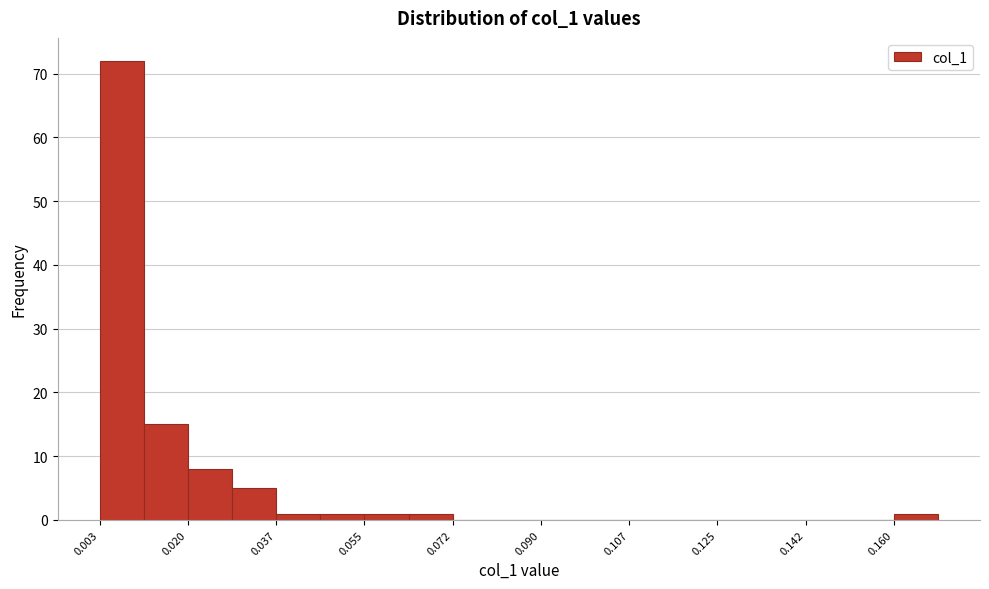

Reading left to right, list every bar in this chart as the range it spans on the x-axis followed by its height. Neither the bar edges nor the heights are printed on the chart, so give them approximately, as read against the axes.

0.002 to 0.012: 72
0.012 to 0.020: 15
0.020 to 0.028: 8
0.028 to 0.038: 5
0.038 to 0.046: 1
0.046 to 0.054: 1
0.054 to 0.064: 1
0.064 to 0.072: 1
0.072 to 0.082: 0
0.082 to 0.090: 0
0.090 to 0.098: 0
0.098 to 0.108: 0
0.108 to 0.116: 0
0.116 to 0.124: 0
0.124 to 0.134: 0
0.134 to 0.142: 0
0.142 to 0.150: 0
0.150 to 0.160: 0
0.160 to 0.168: 1